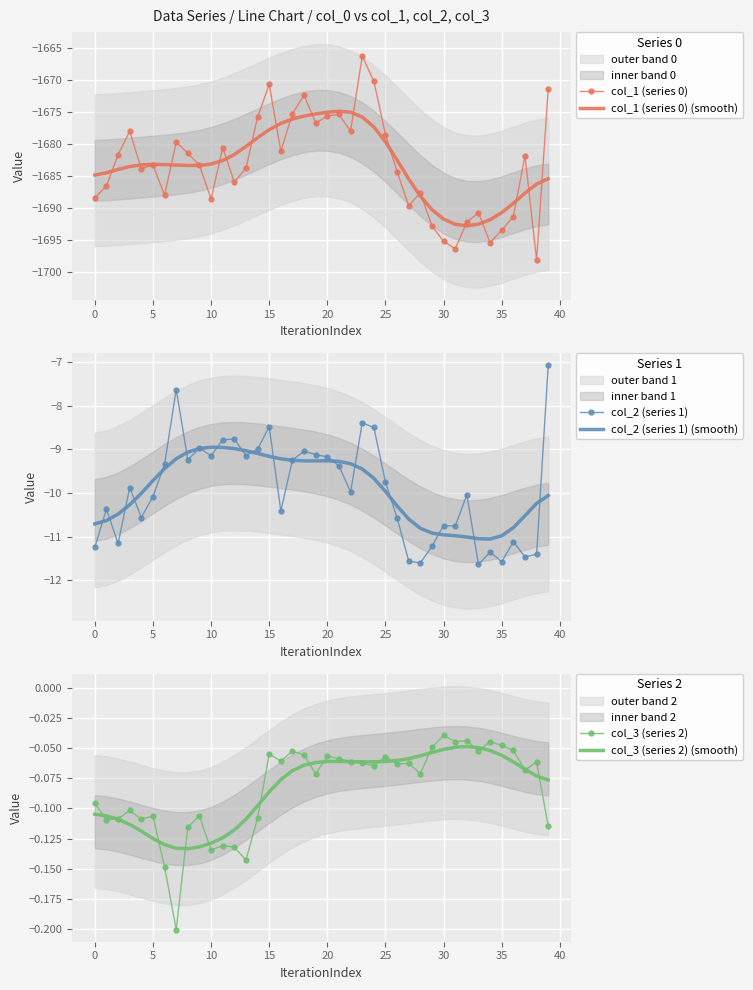

Which series ends up on top after the final intersection of col_3 (series 2) (smooth) and col_3 (series 2)?

col_3 (series 2) (smooth)